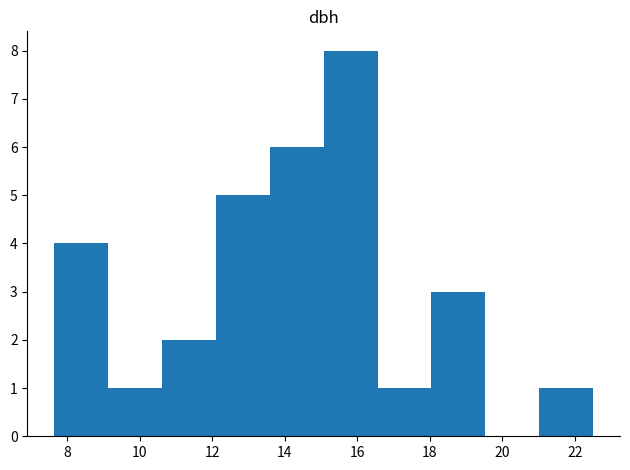

How tall is the bar that spans 9.2 to 10.6 on the x-axis? Neither the bar edges nor the heights are printed on the chart, so give them approximately, as read against the axes.

1